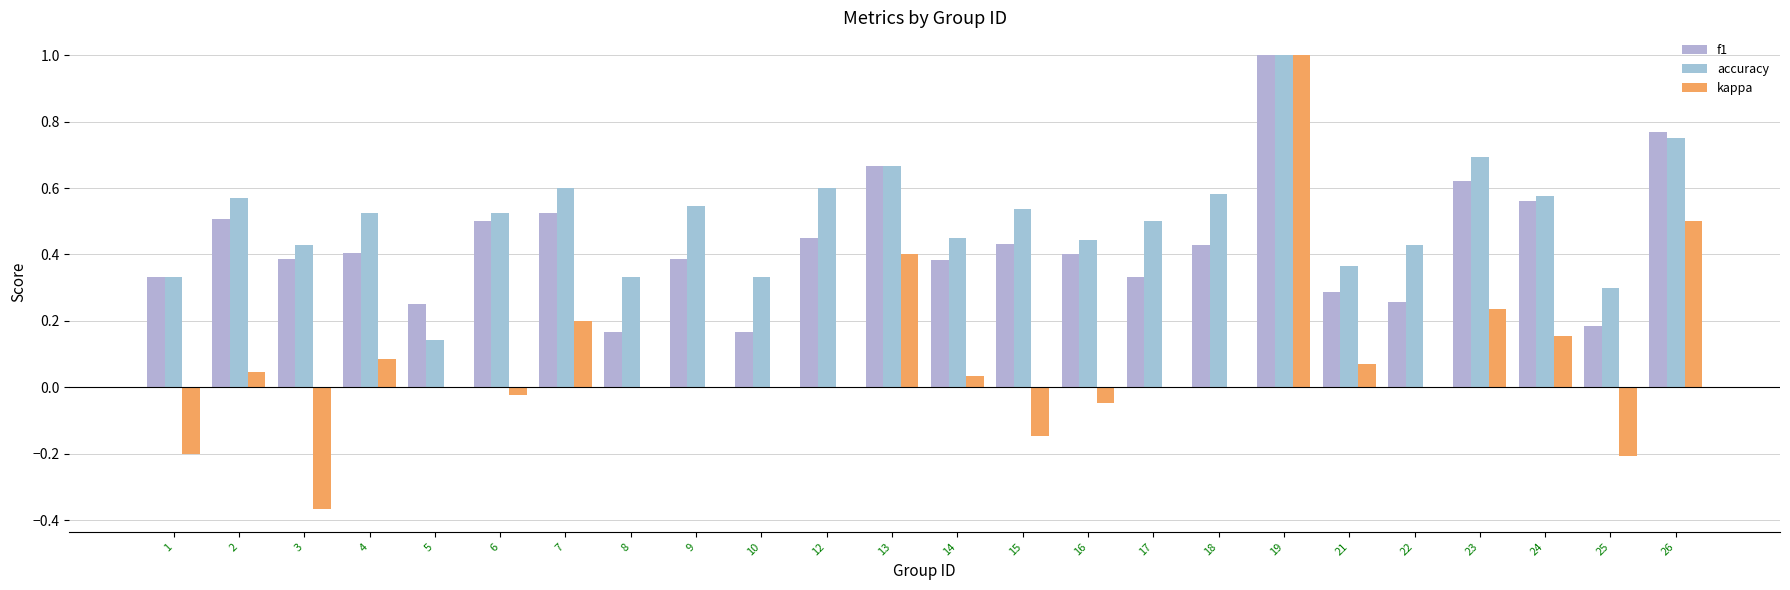

What is the difference between the maximum and minimum values in the kappa series?

1.4